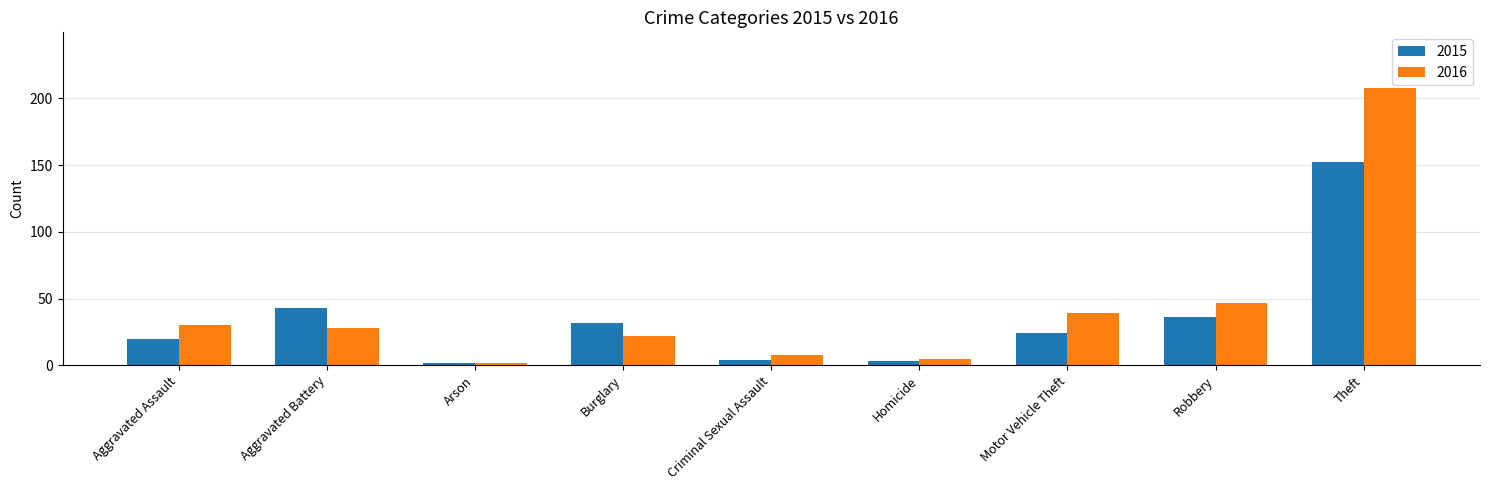

Reading right to left, extract all data points from this chart.

2015: Theft=152	Robbery=36	Motor Vehicle Theft=24	Homicide=3	Criminal Sexual Assault=4	Burglary=32	Arson=2	Aggravated Battery=43	Aggravated Assault=20
2016: Theft=208	Robbery=47	Motor Vehicle Theft=39	Homicide=5	Criminal Sexual Assault=8	Burglary=22	Arson=2	Aggravated Battery=28	Aggravated Assault=30